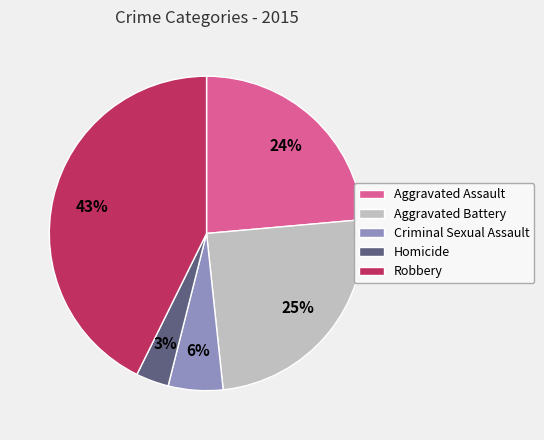

To the nearest percent, what percentage of the pie is Criminal Sexual Assault?

6%